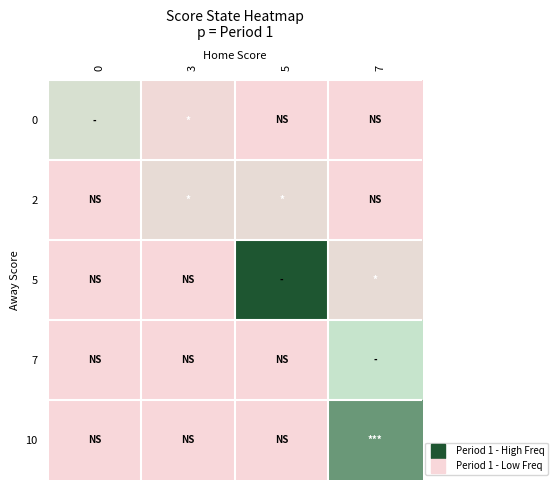

Rank the series at 7 from highest to lowest value.

10, 7, 5, 0, 2